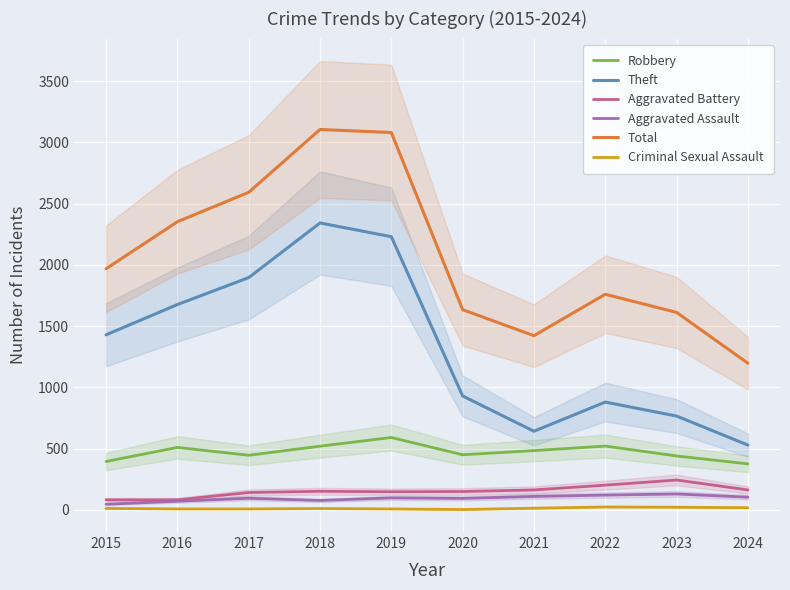

The value of Robbery at 2015 is 643. True or false?

False